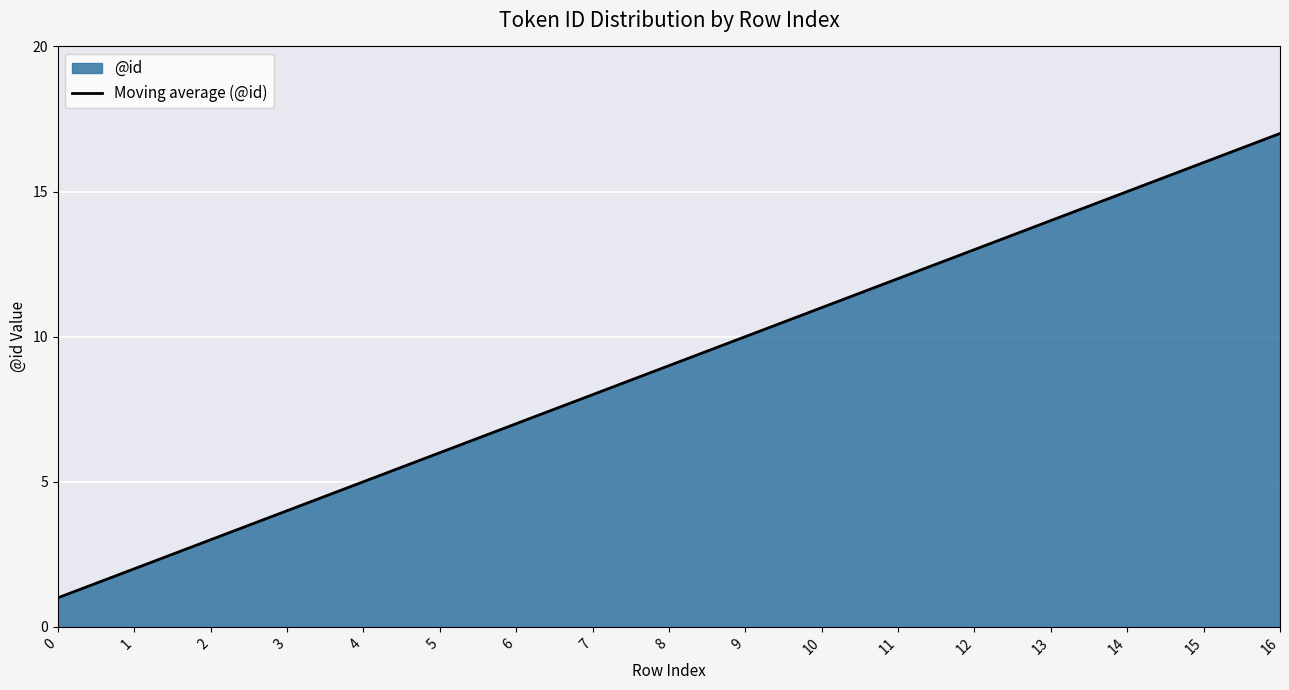

Is it true that the value at 4 is 5?

True